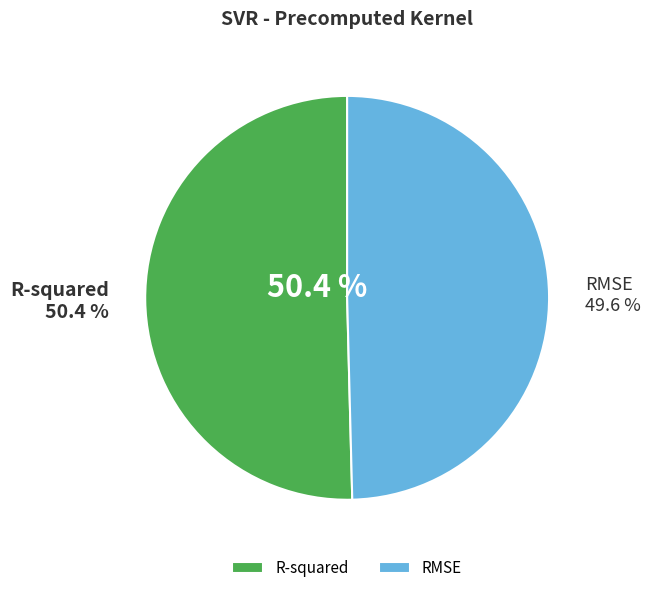

To the nearest percent, what is the difference between the largest and smallest slice percentages?

1%